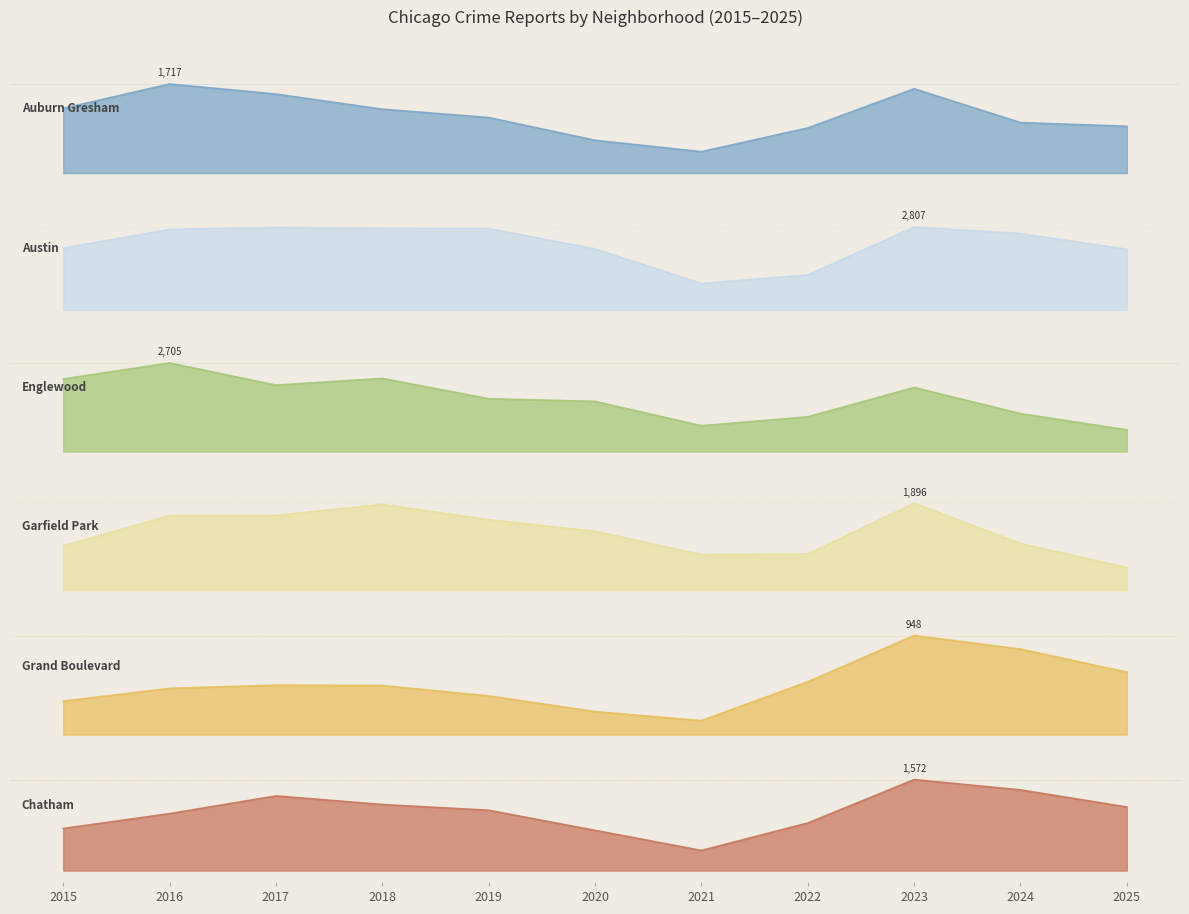

What is the minimum value shown in the chart?

497